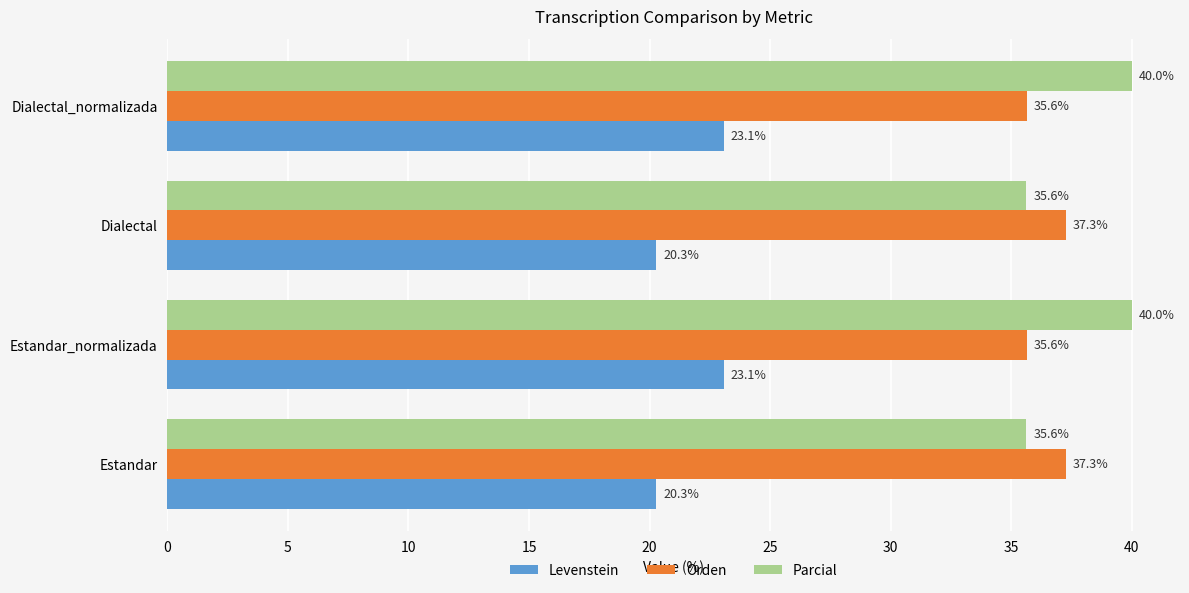

What is the difference between the maximum and minimum values in the Parcial series?

4.4